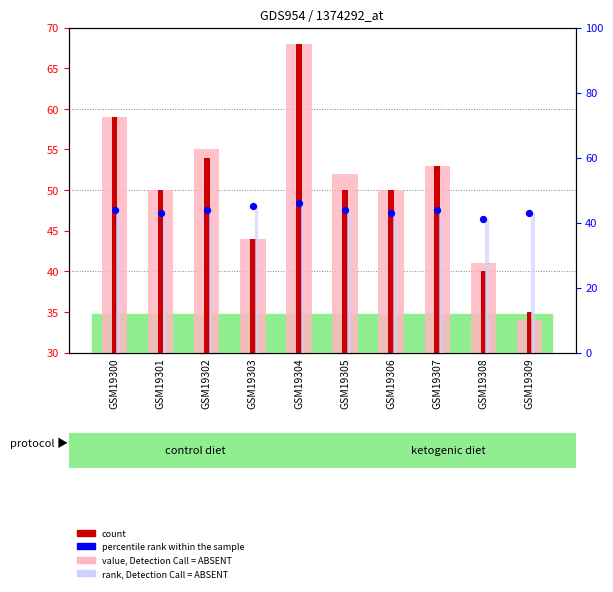

Is the value of value, Detection Call = ABSENT at GSM19303 greater than the value of count at GSM19301?

No